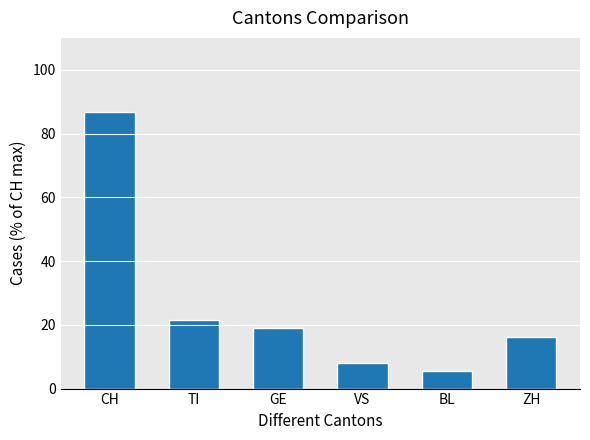

Reading right to left, extract all data points from this chart.

ZH=16.2	BL=5.6	VS=8.1	GE=19.0	TI=21.5	CH=86.6